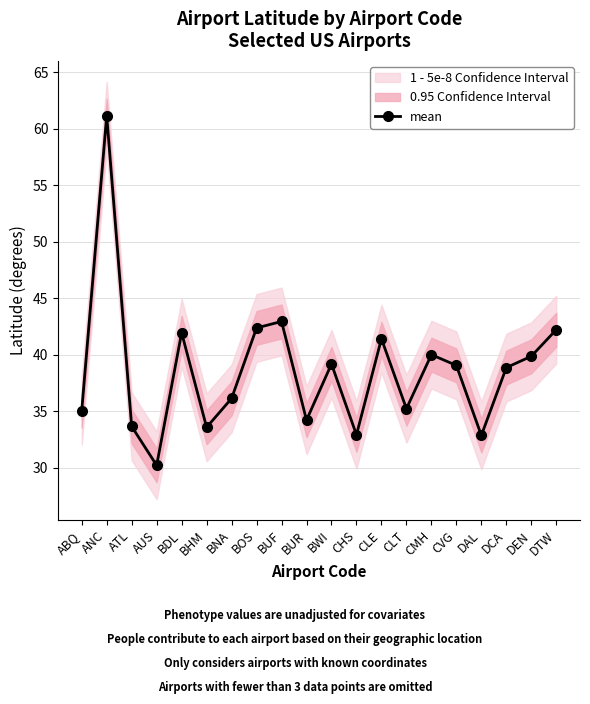

What value does the data have at BDL?

41.9